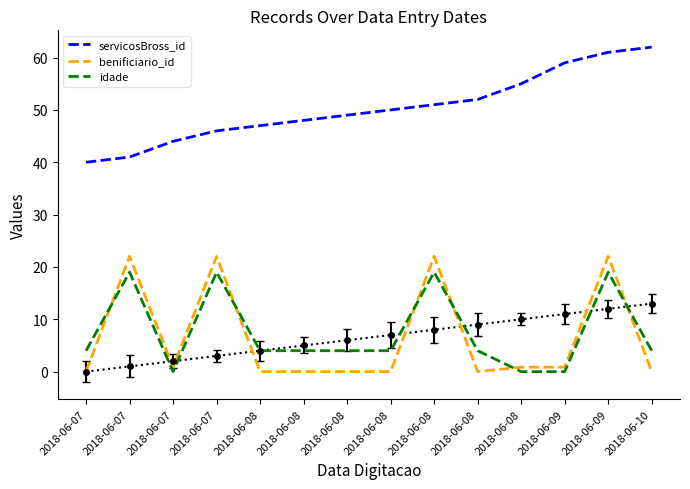

True or false: idade and servicosBross_id cross at least once.

False